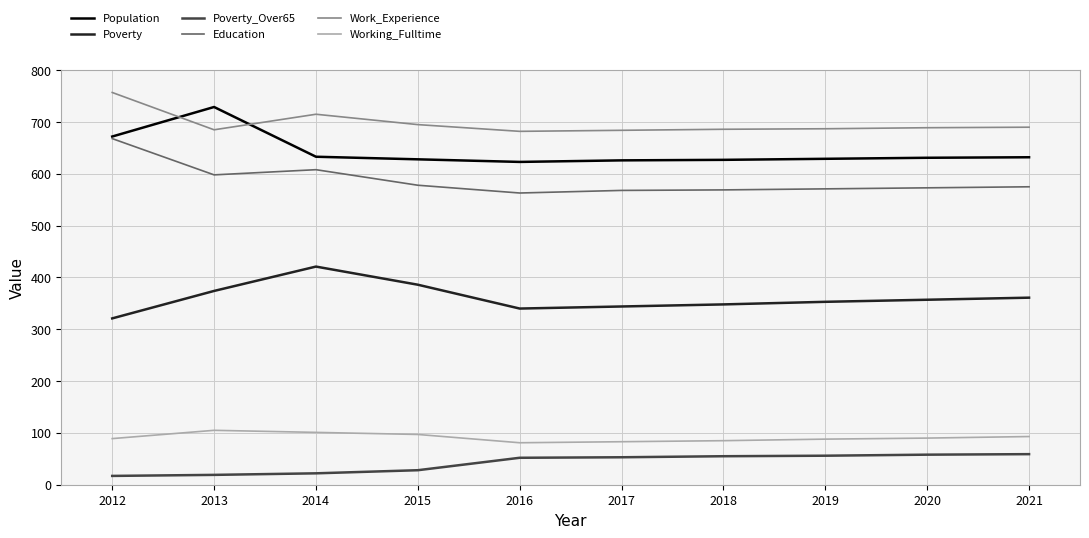

True or false: Working_Fulltime and Poverty intersect in this chart.

False